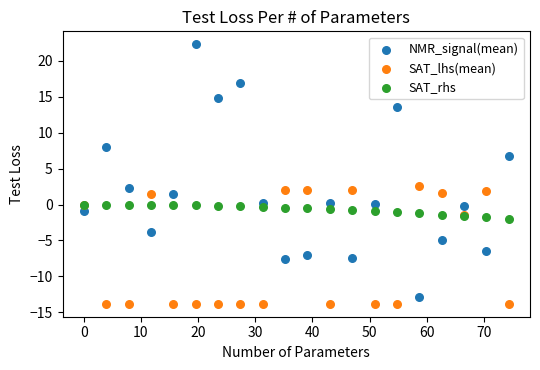

What are all the series names shown in the legend?

NMR_signal(mean), SAT_lhs(mean), SAT_rhs